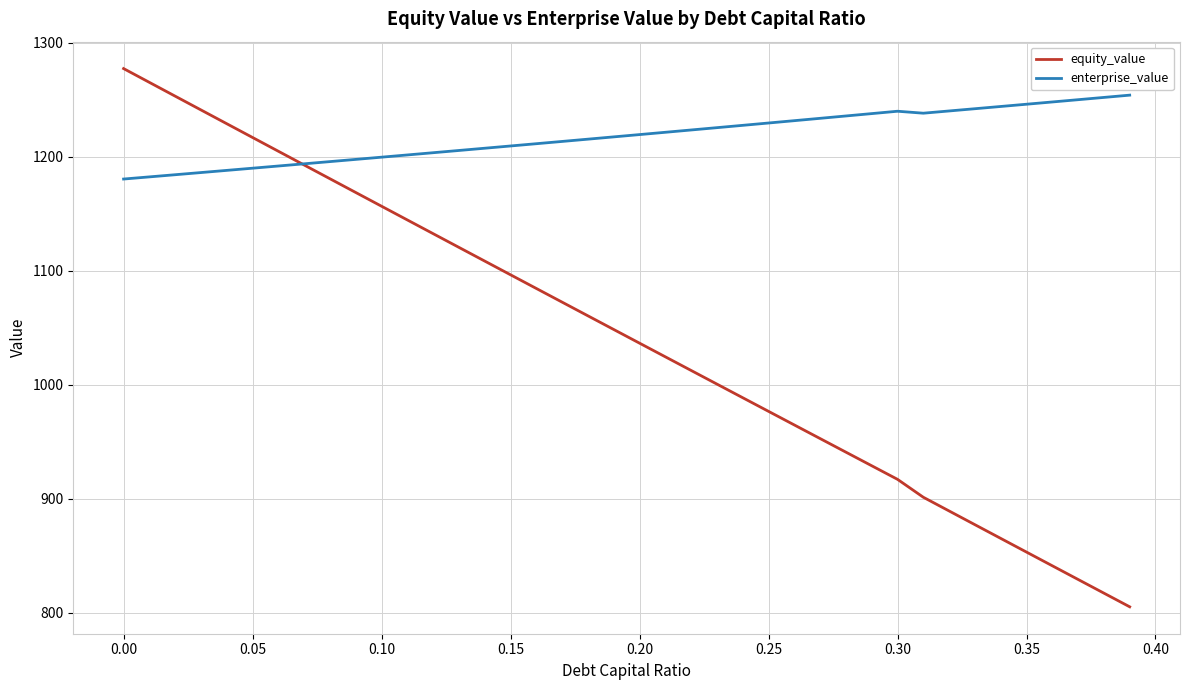

What is the smallest value displayed?

805.3